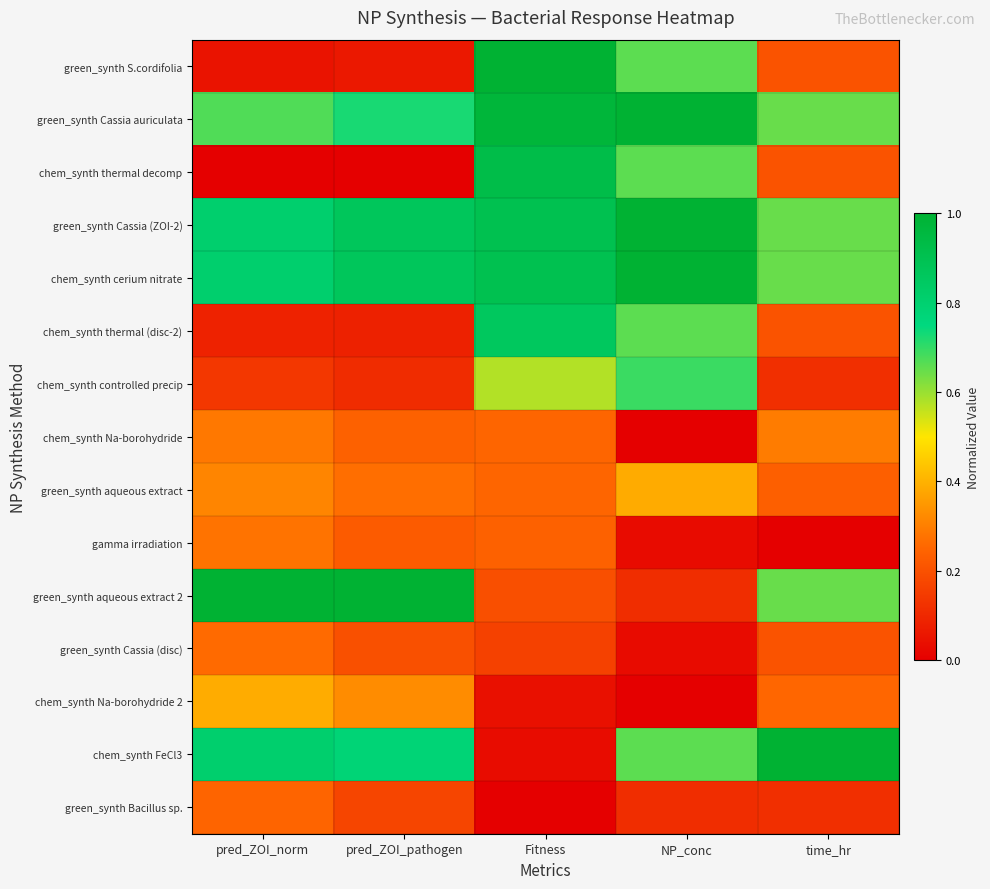

At which category is the sum across all series the highest?

Fitness